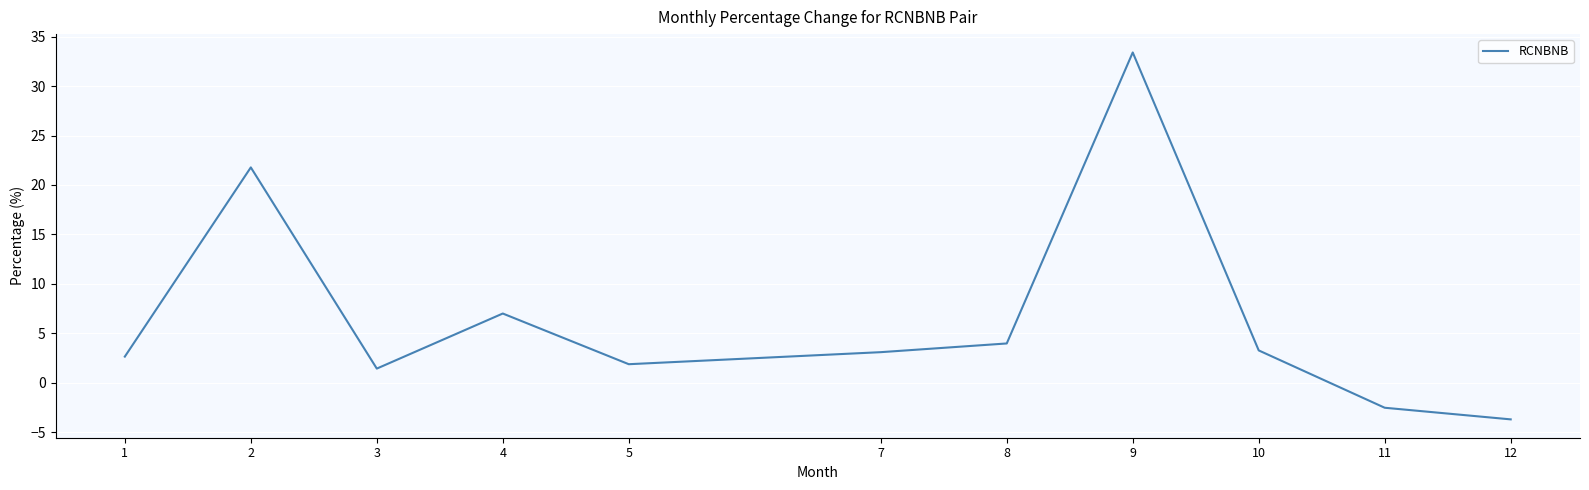

Is it true that the value at 2 is 37.7?

False